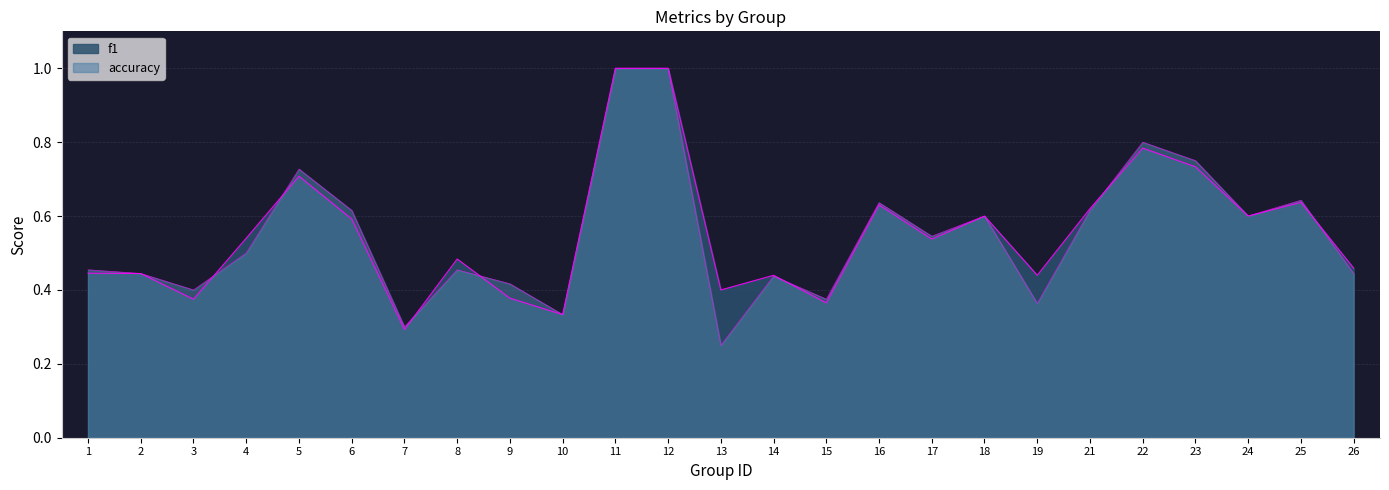

Reading left to right, list all the values displayed in this chart.

f1: 0.4	0.4	0.4	0.5	0.7	0.6	0.3	0.5	0.4	0.3	1.0	1.0	0.4	0.4	0.4	0.6	0.5	0.6	0.4	0.6	0.8	0.7	0.6	0.6	0.5
accuracy: 0.5	0.4	0.4	0.5	0.7	0.6	0.3	0.5	0.4	0.3	1.0	1.0	0.2	0.4	0.4	0.6	0.5	0.6	0.4	0.6	0.8	0.8	0.6	0.6	0.4